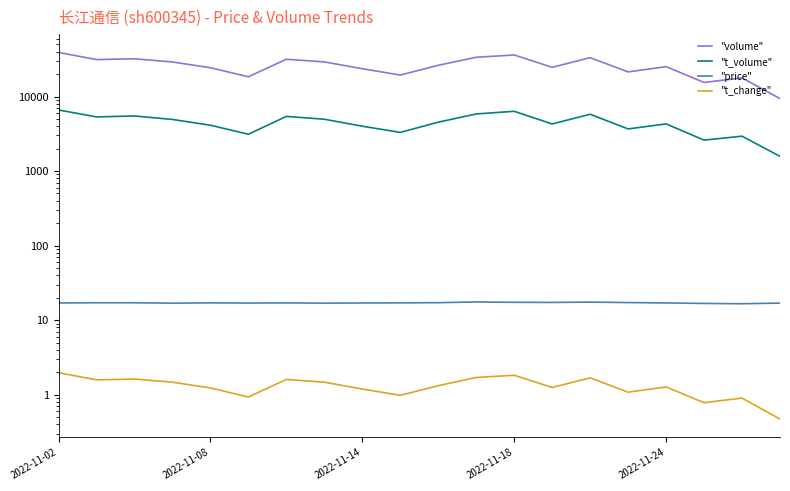

The "price" series shows 22.8 at 2022-11-24. True or false?

False